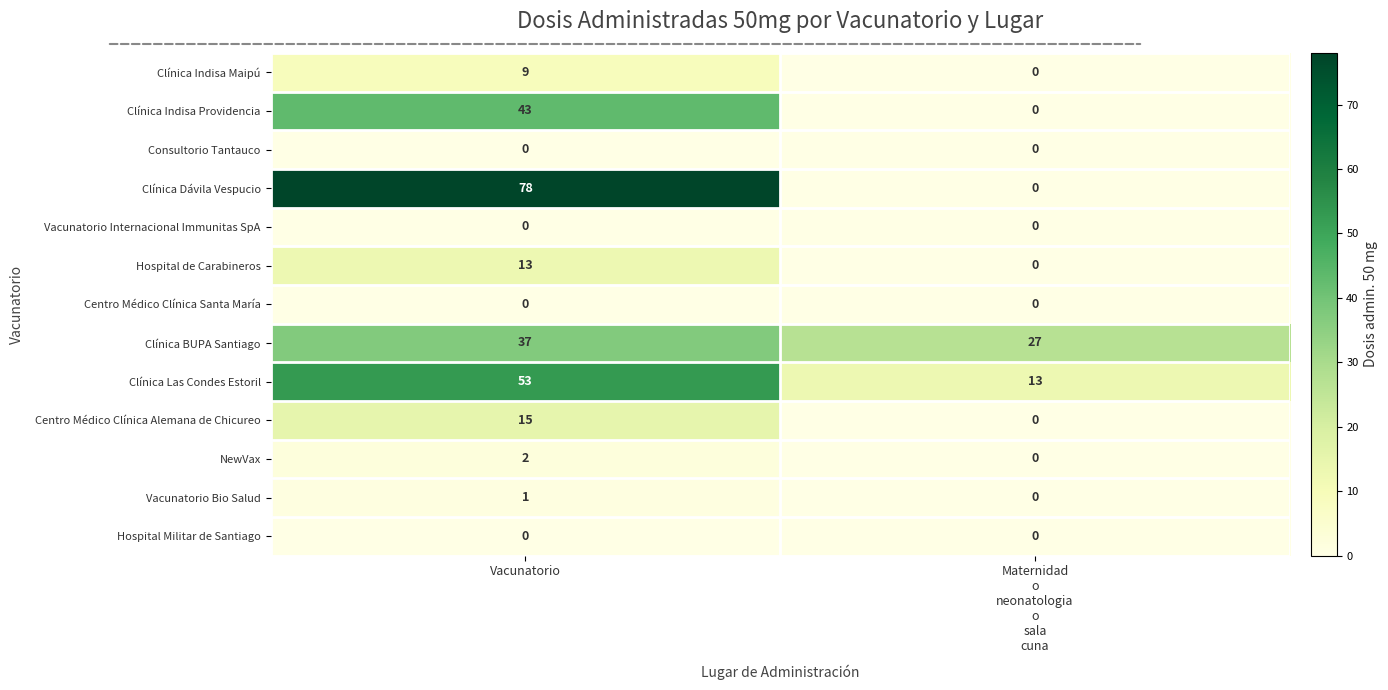

Reading left to right, list all the values displayed in this chart.

Clínica Indisa Maipú: 9	0
Clínica Indisa Providencia: 43	0
Consultorio Tantauco: 0	0
Clínica Dávila Vespucio: 78	0
Vacunatorio Internacional Immunitas SpA: 0	0
Hospital de Carabineros: 13	0
Centro Médico Clínica Santa María: 0	0
Clínica BUPA Santiago: 37	27
Clínica Las Condes Estoril: 53	13
Centro Médico Clínica Alemana de Chicureo: 15	0
NewVax: 2	0
Vacunatorio Bio Salud: 1	0
Hospital Militar de Santiago: 0	0